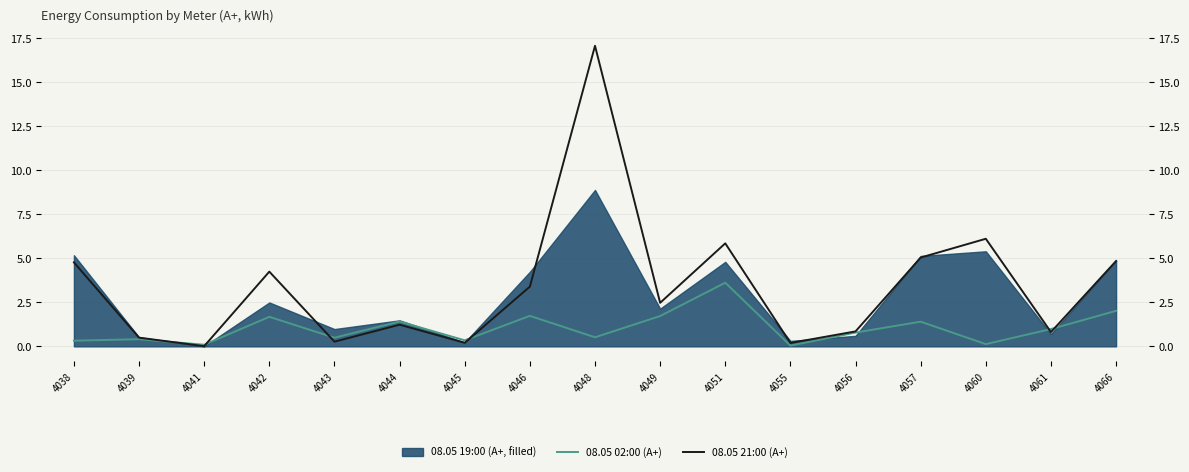

List the labels in order of 08.05 21:00 value, smallest first.

4041, 4055, 4045, 4043, 4039, 4061, 4056, 4044, 4049, 4046, 4042, 4038, 4066, 4057, 4051, 4060, 4048